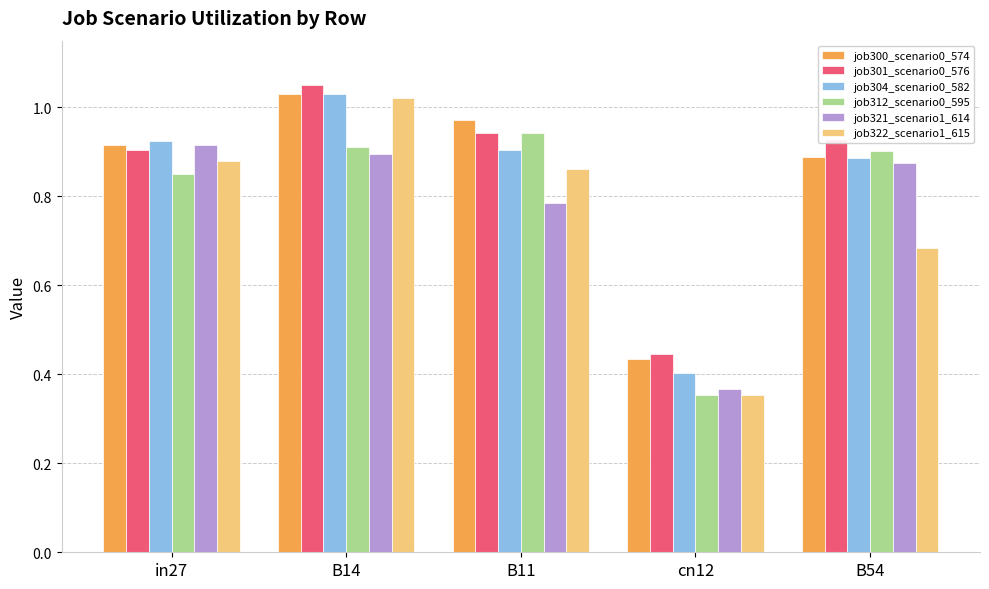

The job322_scenario1_615 series shows 0.5 at in27. True or false?

False